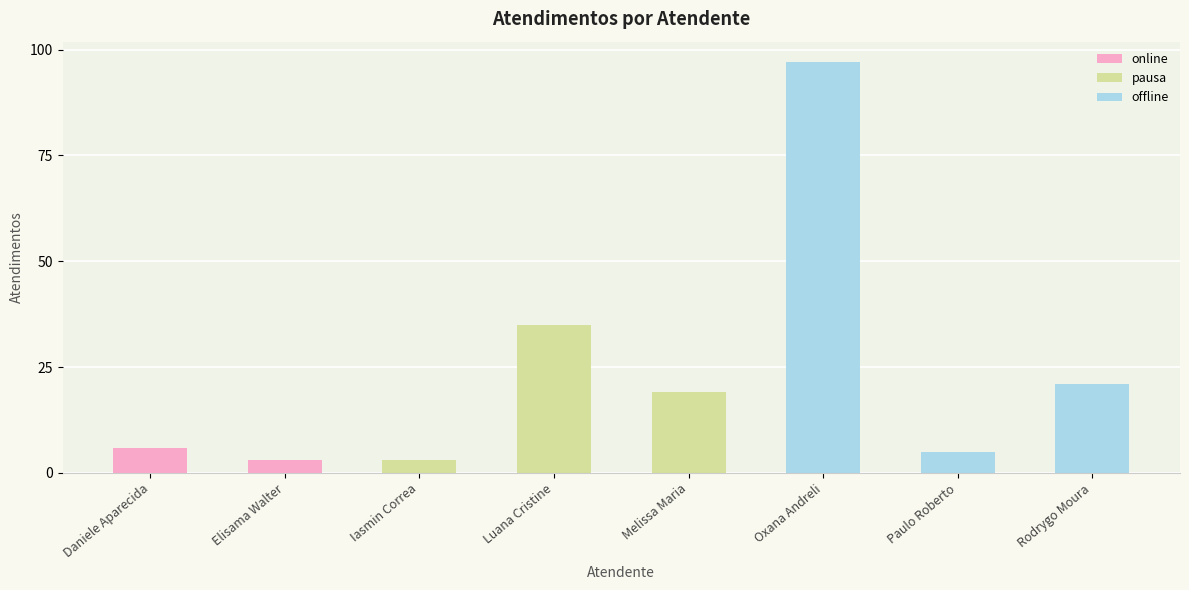

Are the bars horizontal?

No